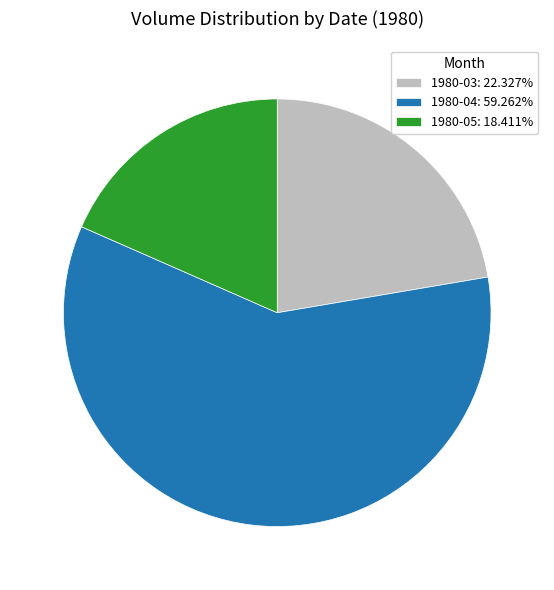

Do 1980-05: 18.411% and 1980-03: 22.327% together represent more than half of the pie?

No